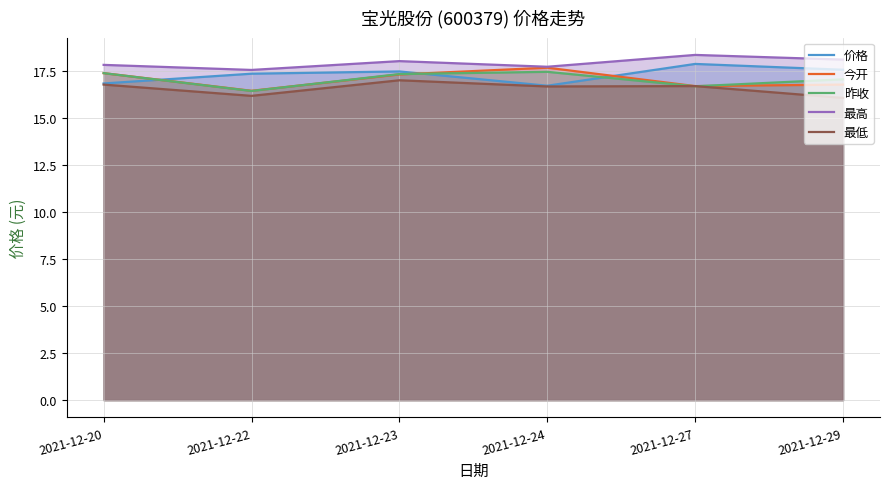

Reading left to right, what are all the values shown in this chart?

价格: 16.9	17.4	17.5	16.7	17.9	17.6
今开: 17.4	16.5	17.3	17.7	16.7	16.8
昨收: 17.4	16.5	17.4	17.5	16.7	17.1
最高: 17.9	17.6	18.1	17.8	18.4	18.1
最低: 16.8	16.2	17.0	16.7	16.7	16.1